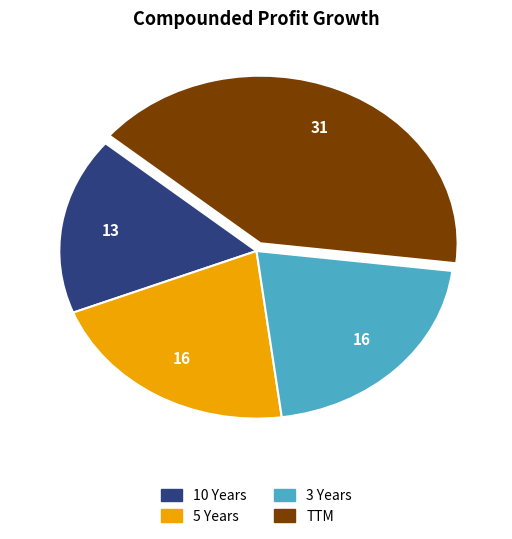

How many segments does this pie chart have?

4